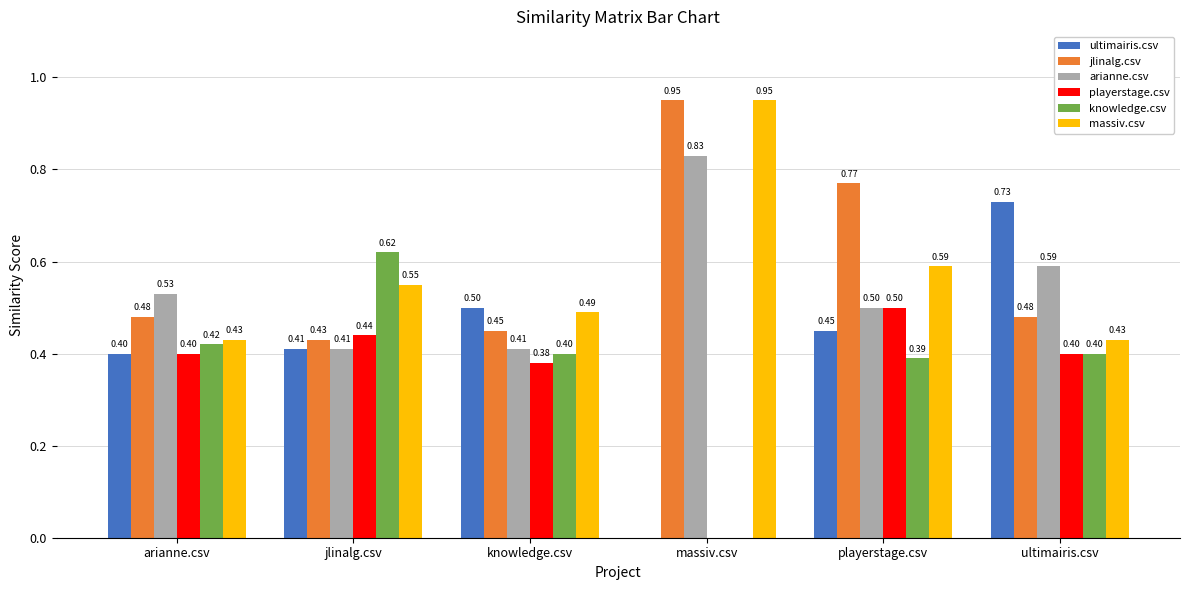

Is the value of arianne.csv at knowledge.csv greater than the value of jlinalg.csv at jlinalg.csv?

No